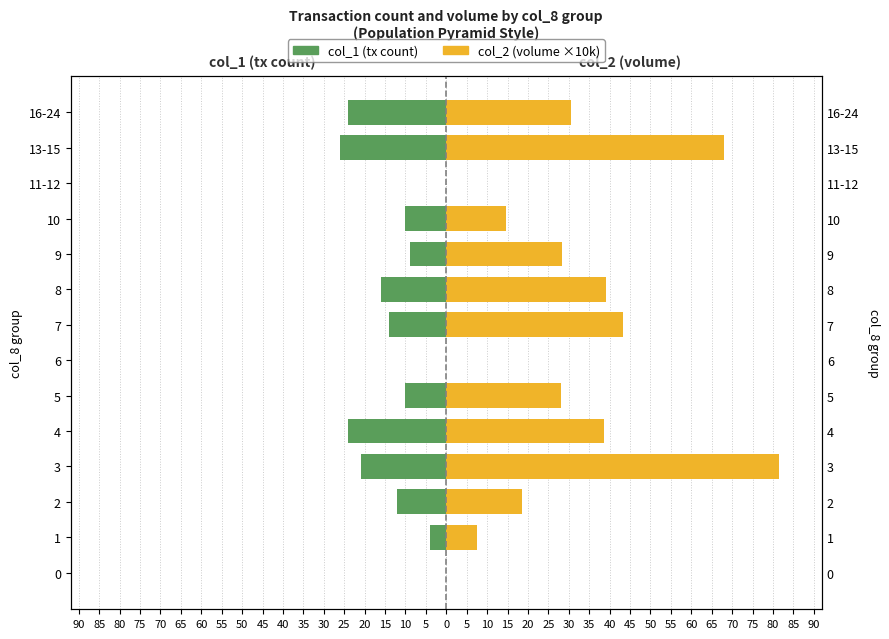

What is the approximate value of col_1 (tx count) at 16-24?

-24.0